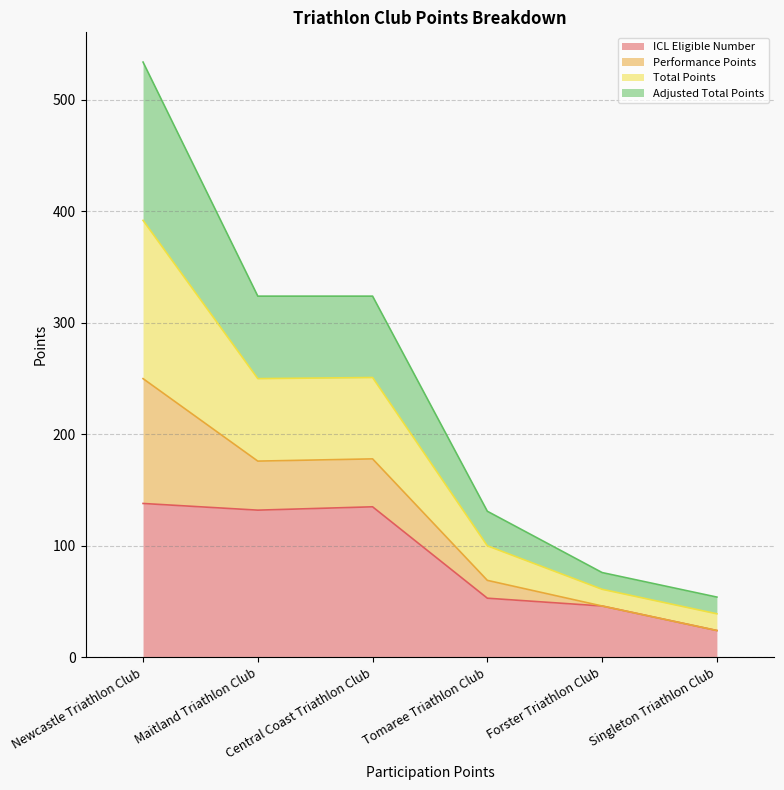

True or false: Adjusted Total Points has a value of 63 at Maitland Triathlon Club.

False